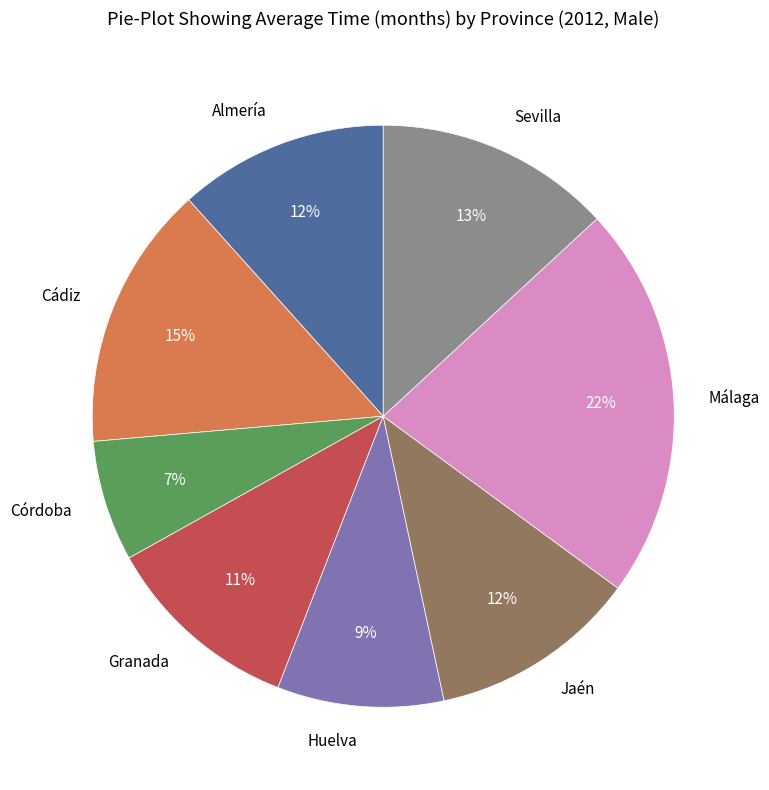

Which slice is the largest?

Málaga